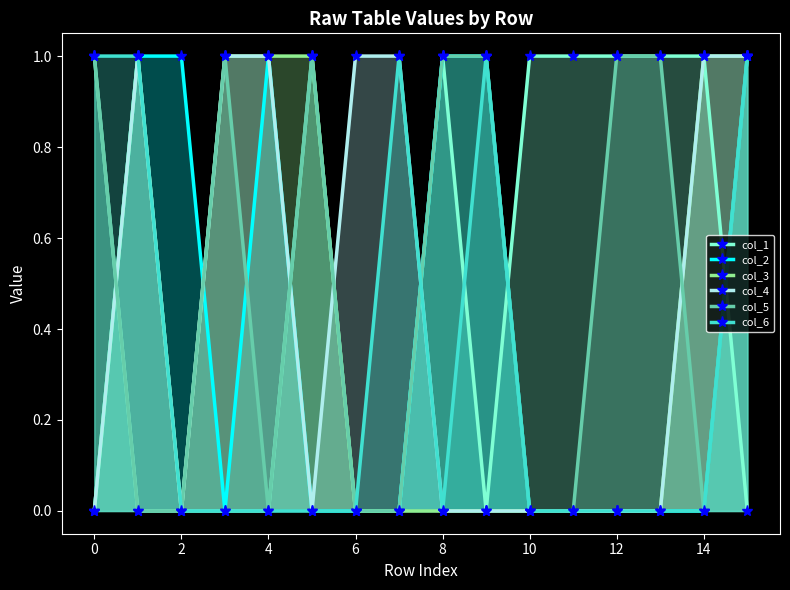

What is the difference between the second highest and second lowest values in the col_4 series?

1